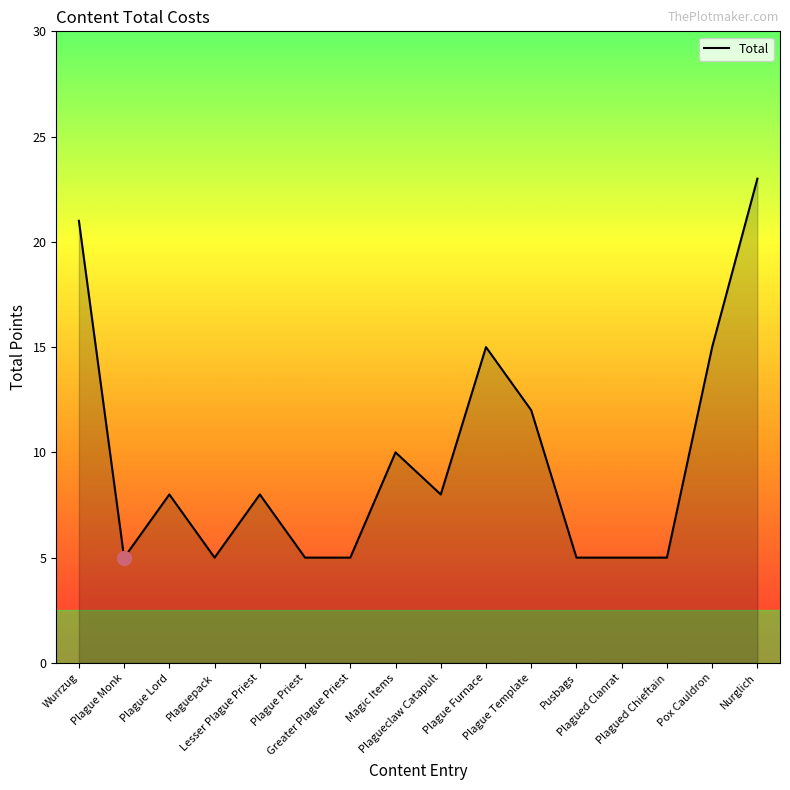

What position from the right is Magic Items?

9